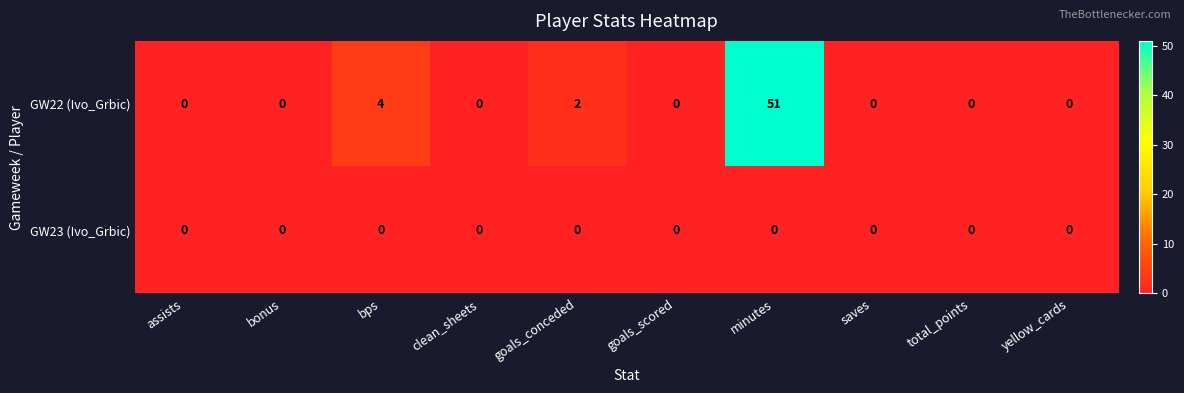

Which category has the highest value across all series?

minutes